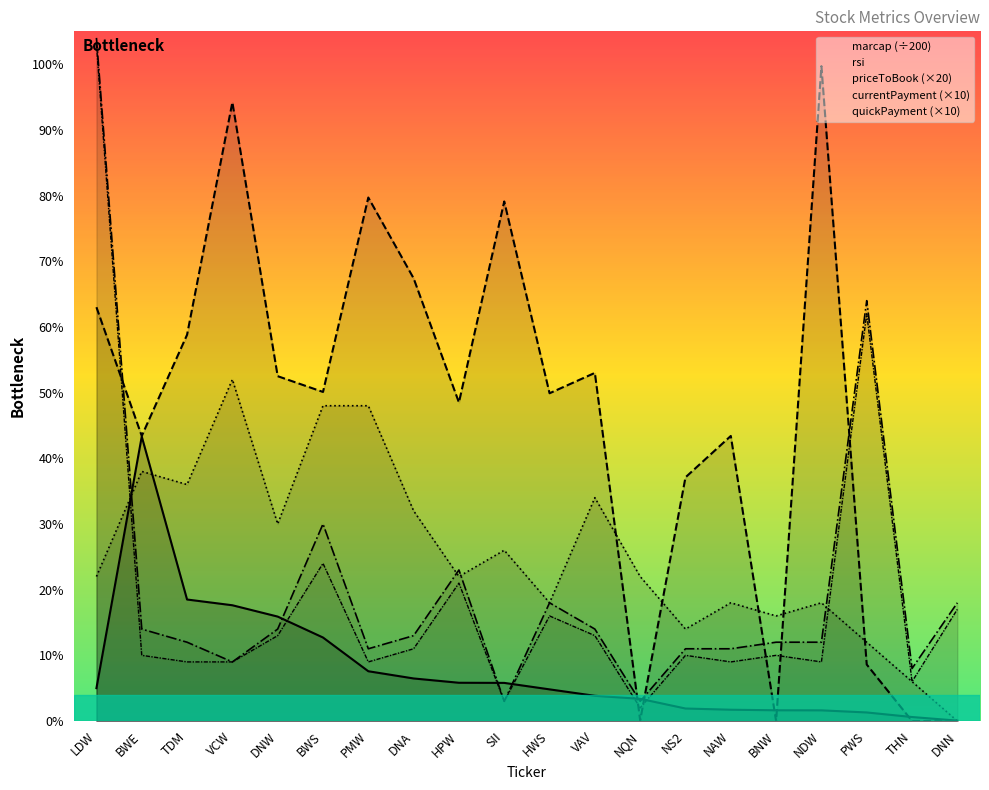

True or false: priceToBook (×20) has a value of 32.3 at DNN.

False